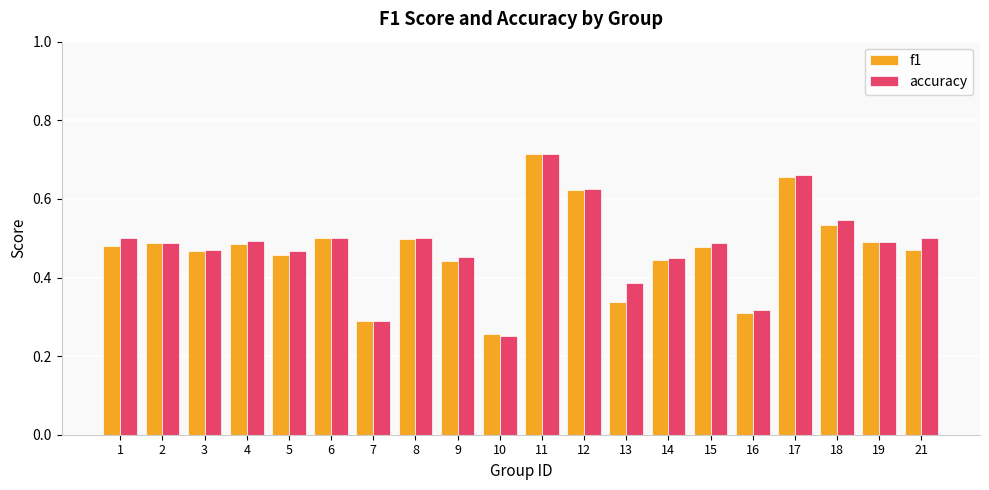

What is the sum of the f1 values at 12 and 14?

1.1